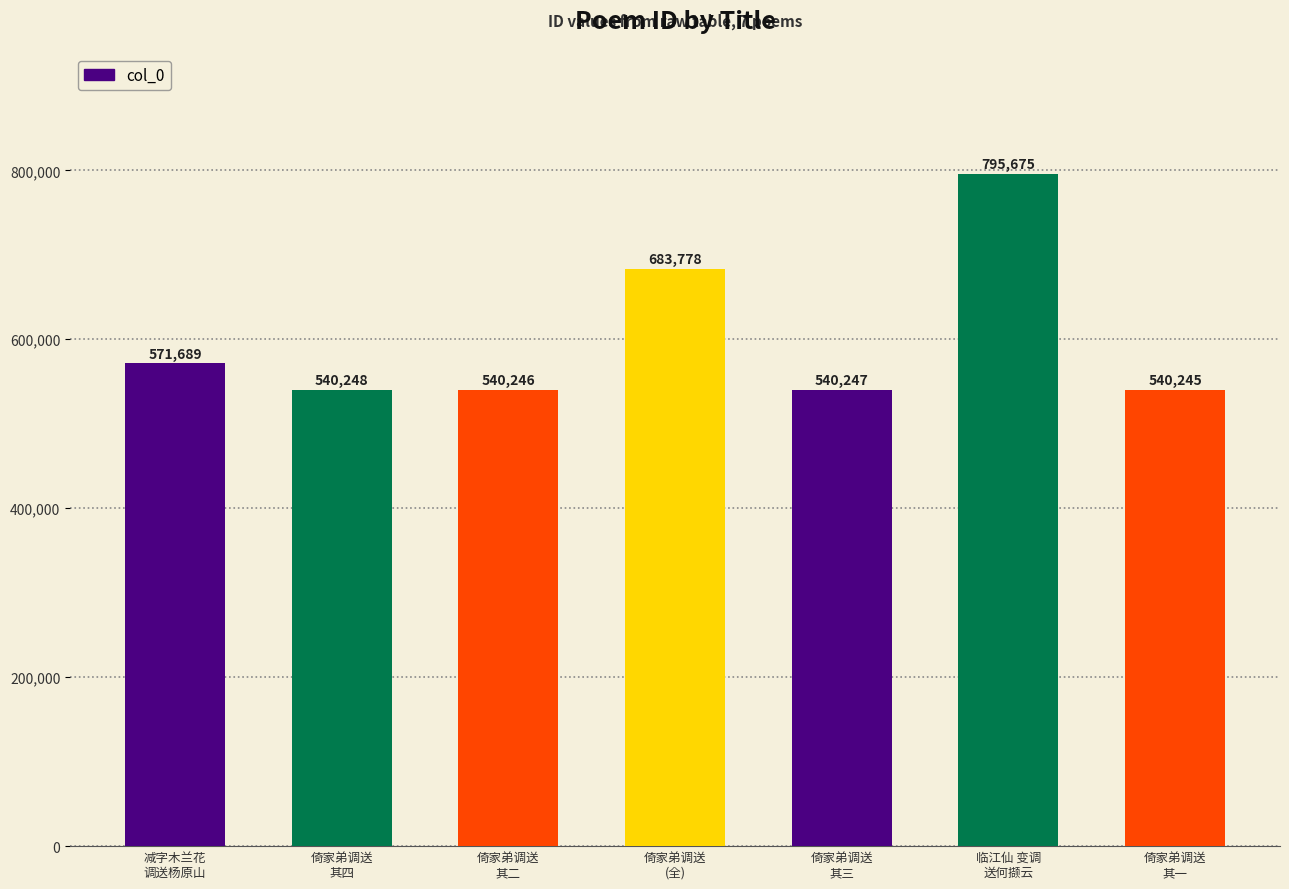

Between 减字木兰花
调送杨原山 and 倚家弟调送
其一, which is larger?

减字木兰花
调送杨原山